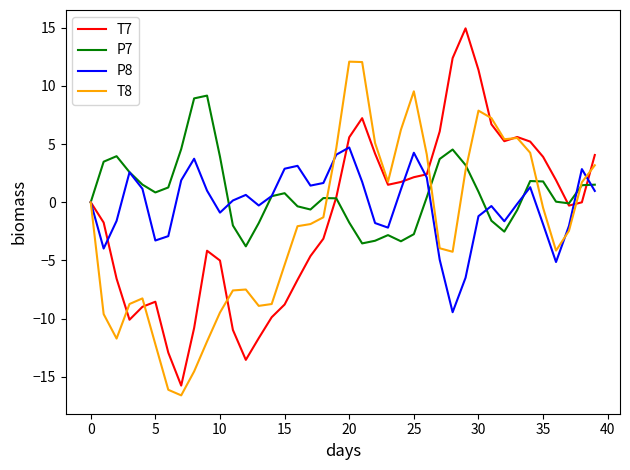

What is the greatest value displayed?

14.9